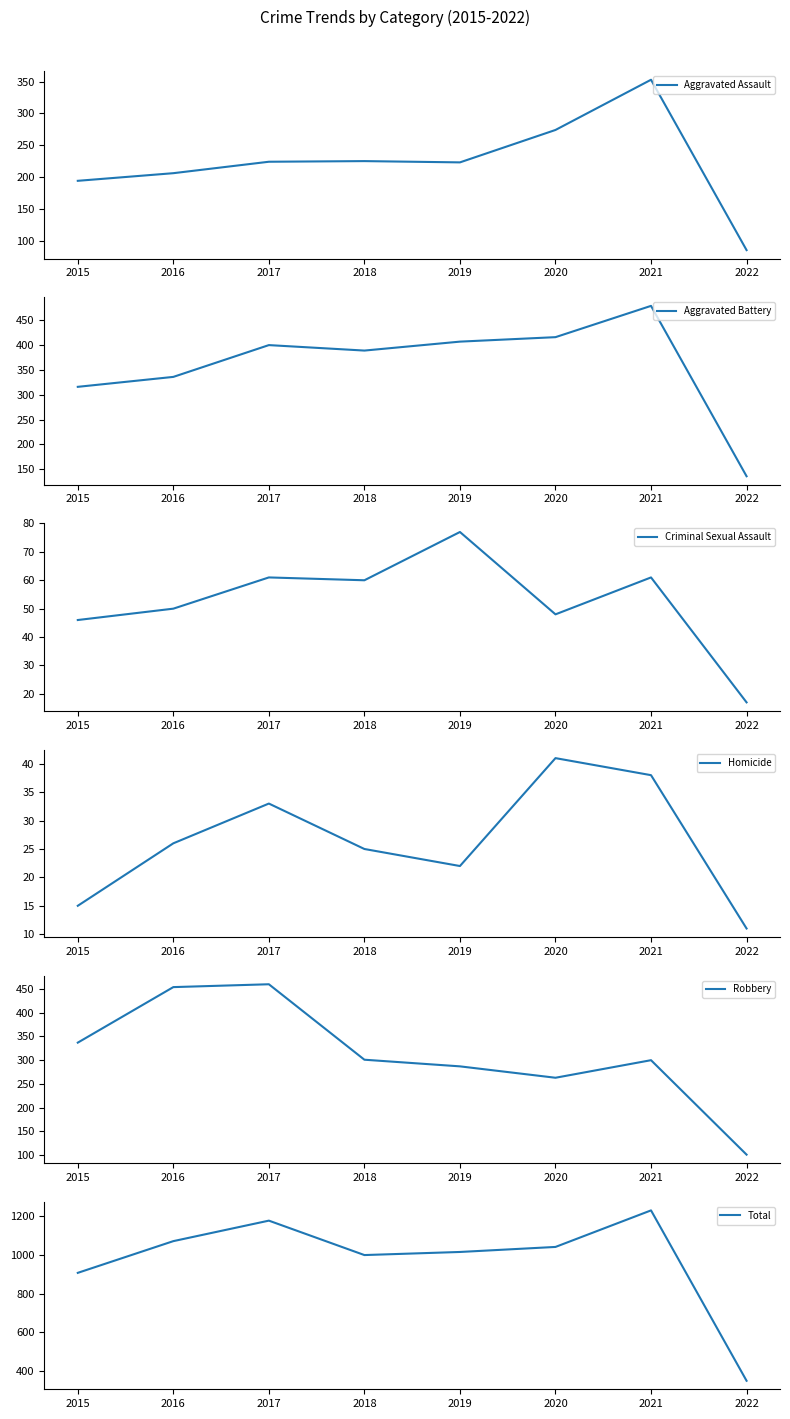

Where is the first local minimum for Aggravated Battery?

2018